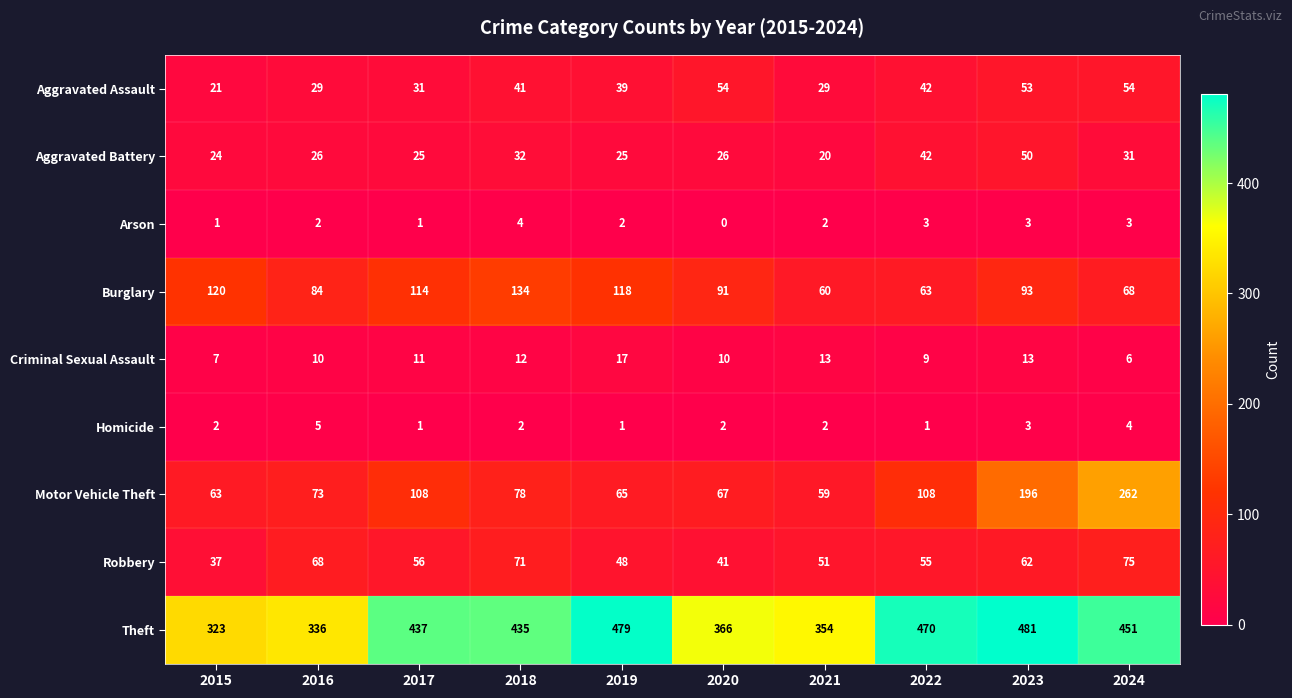

How many data points in Theft are less than 437?

5